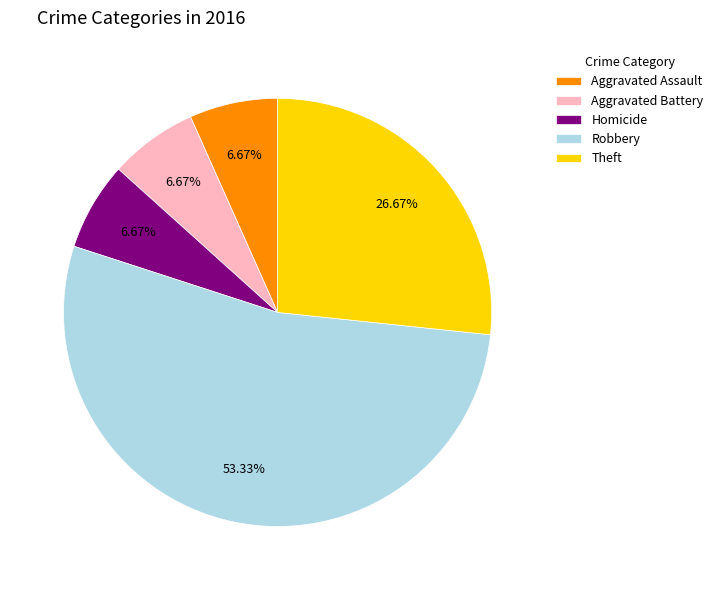

How many slices are in this pie chart?

5